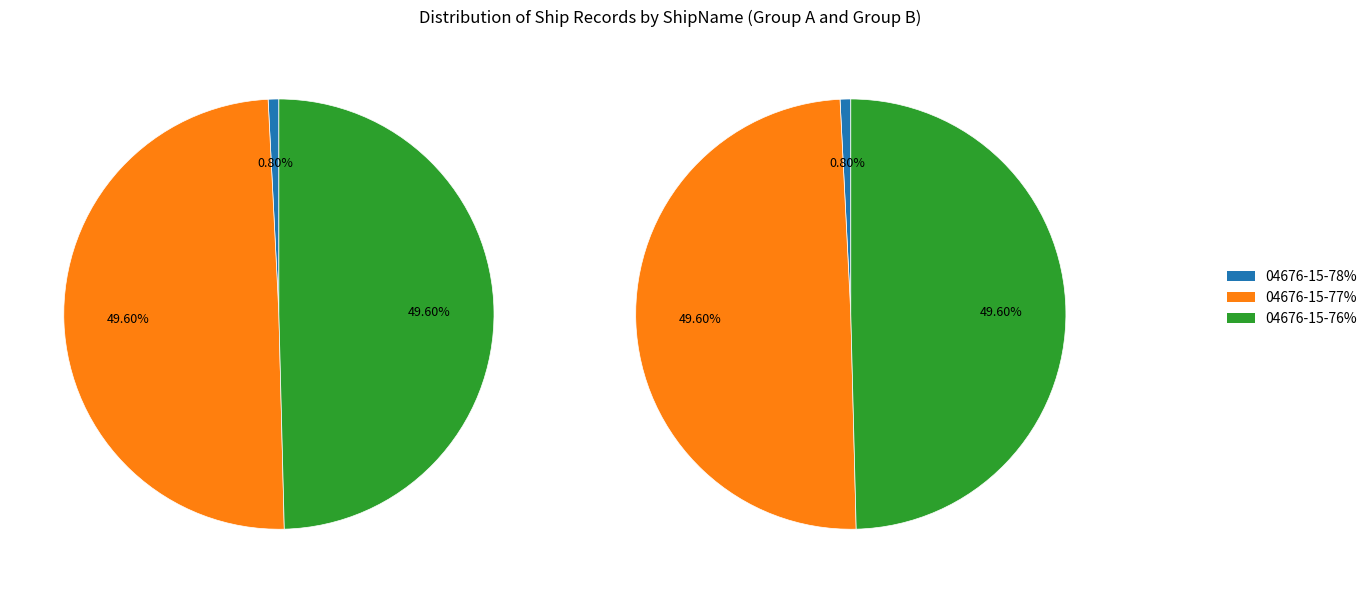

How many segments does this pie chart have?

3